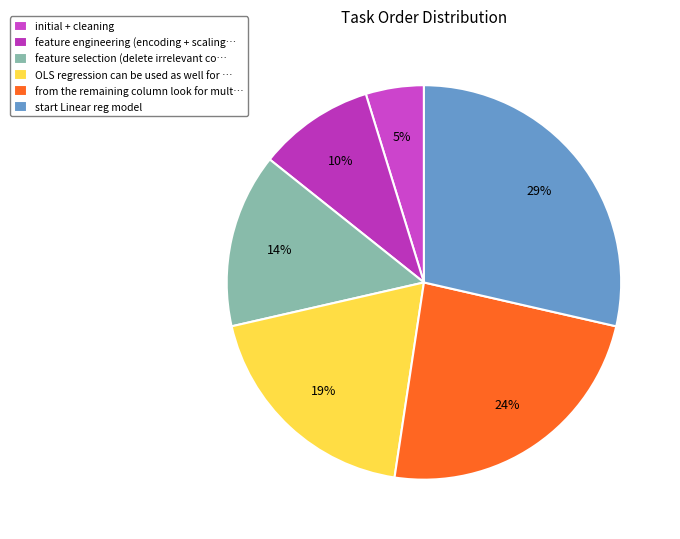

To the nearest percent, what is the average slice percentage?

17%